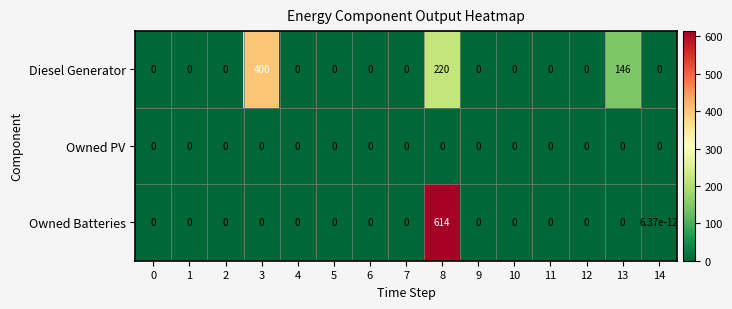

Rank the series by their average value, from lowest to highest.

Owned PV, Owned Batteries, Diesel Generator